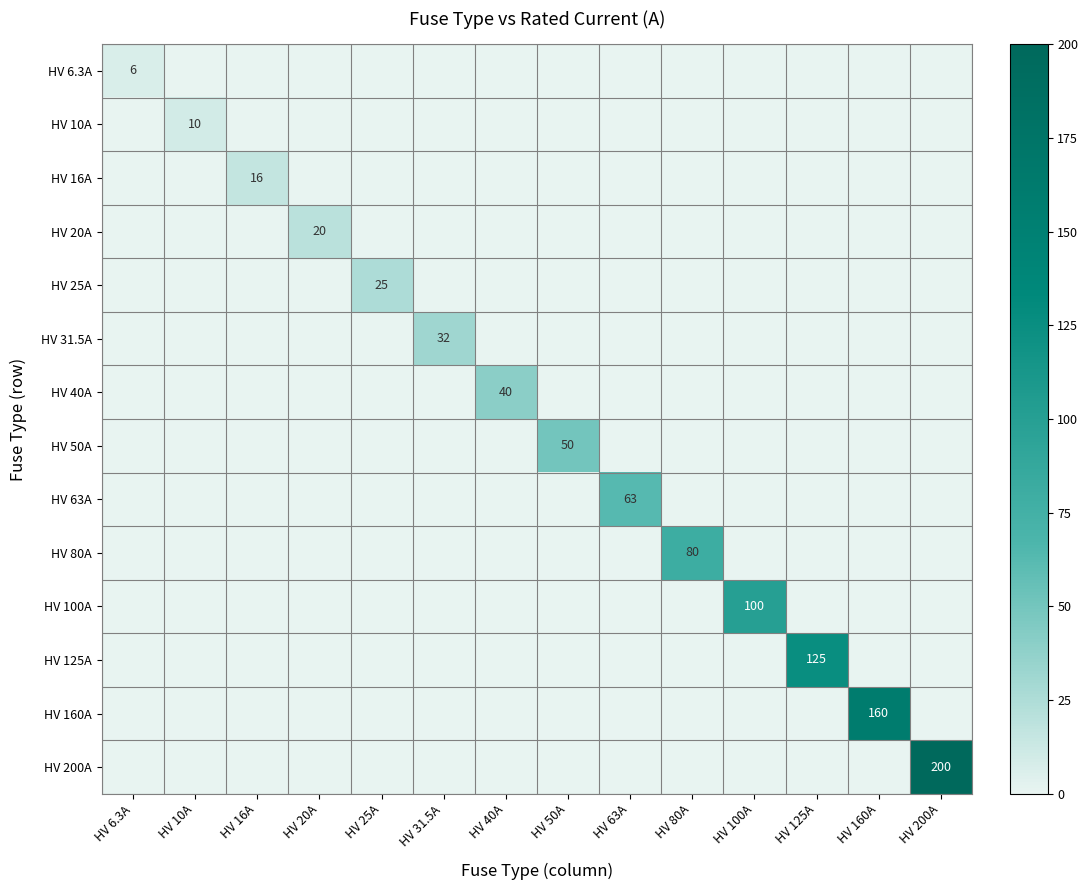

Which category has the lowest value in the HV 20A series?

HV 6.3A